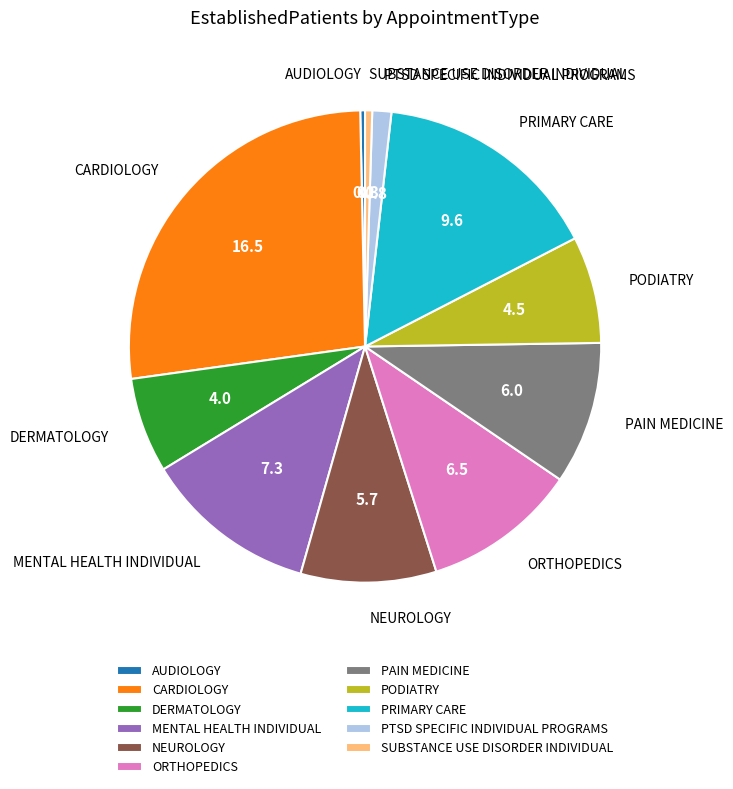

Does MENTAL HEALTH INDIVIDUAL account for over 50% of the chart?

No